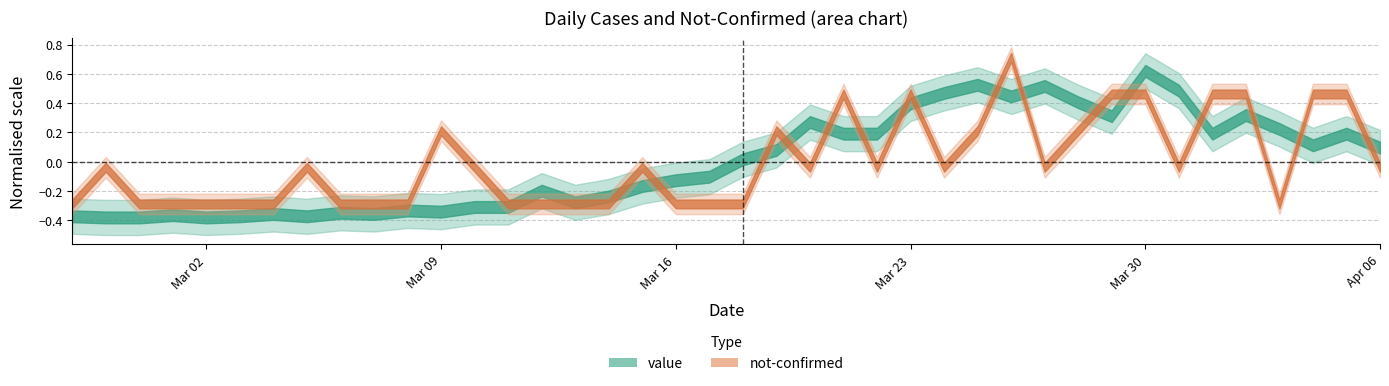

Rank the series by their average value, from highest to lowest.

not-confirmed, value